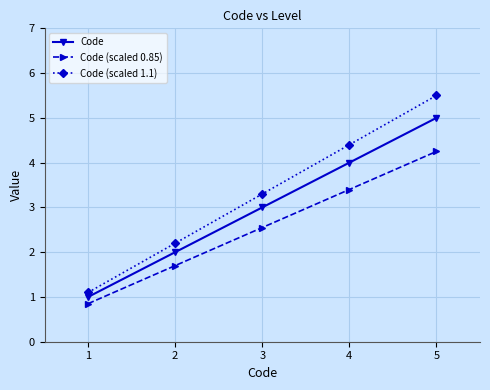

True or false: Code (scaled 1.1) has more than 0 points higher than both neighbors.

False